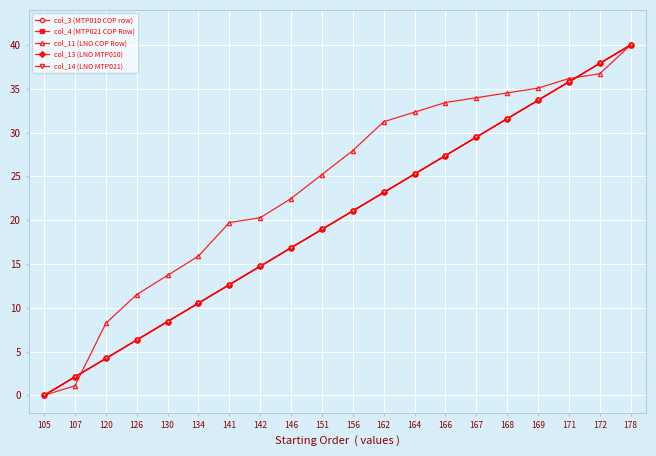

Is this an area chart (filled region under the line)?

No